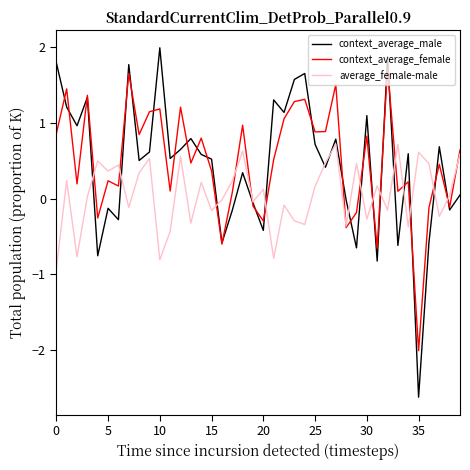

How many lines are shown in the chart?

3